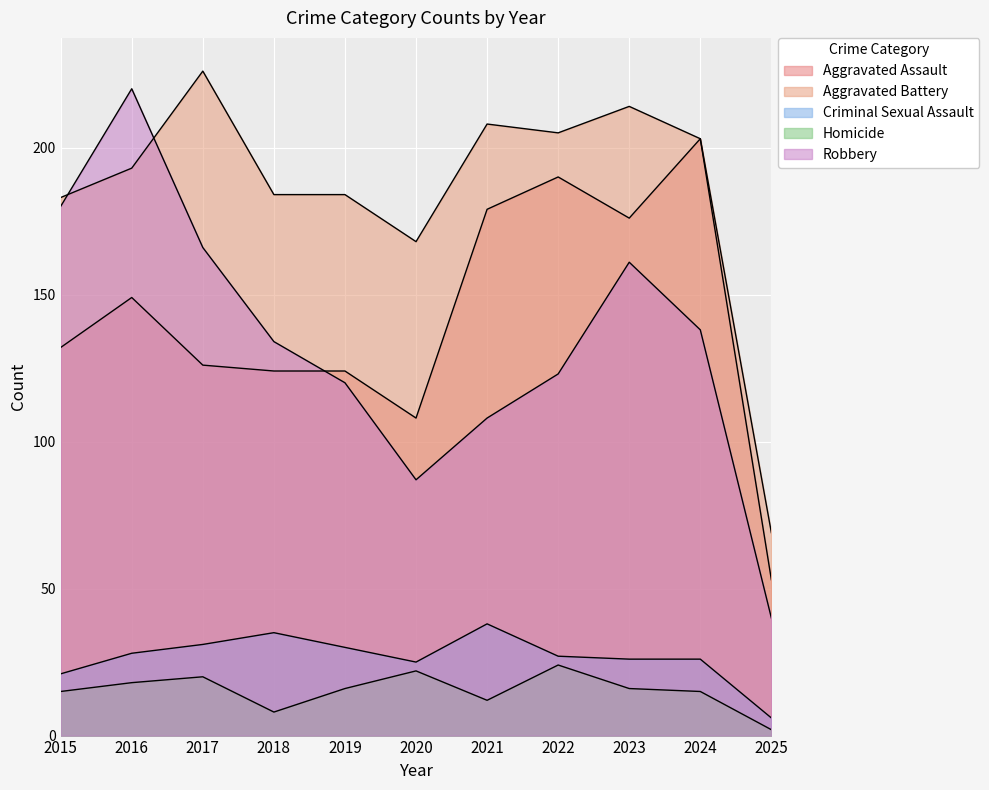

Does the chart display data point markers on the line(s)?

No